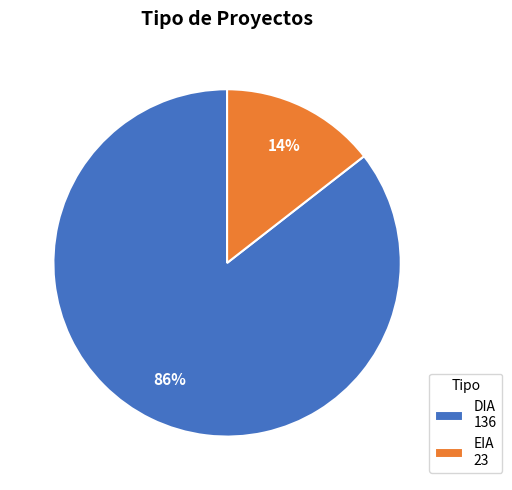

Is the sum of EIA 23 and DIA 136 greater than half?

Yes